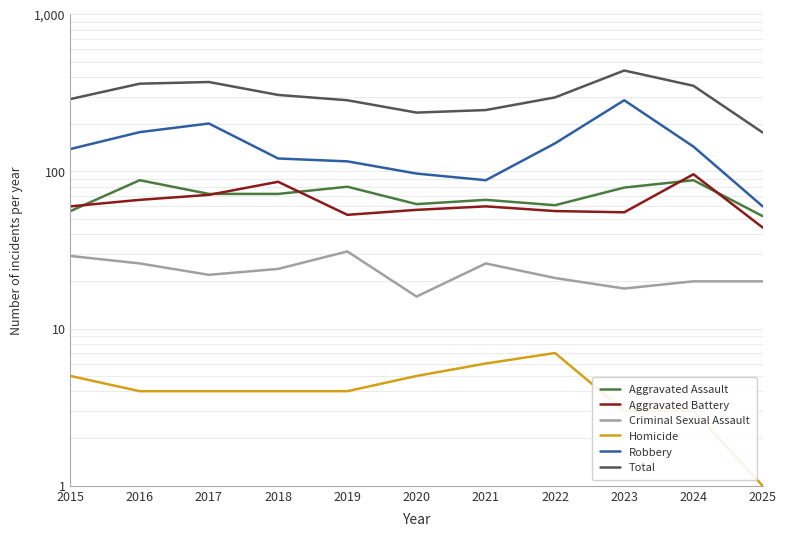

How many lines are shown in the chart?

6